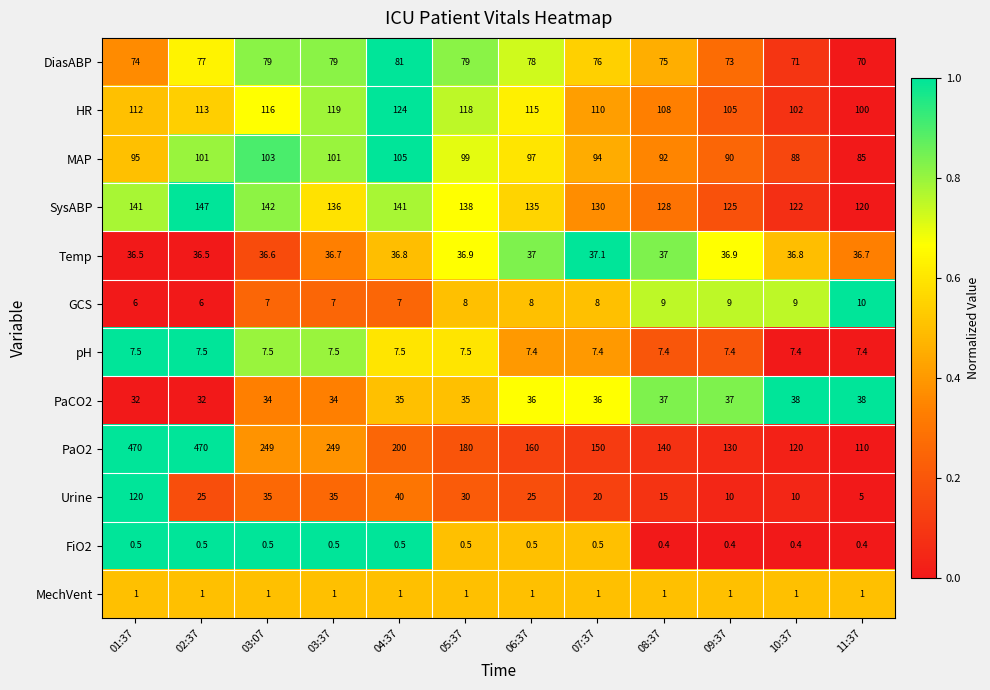

What is the difference between the PaO2 values at 02:37 and 07:37?

320.0